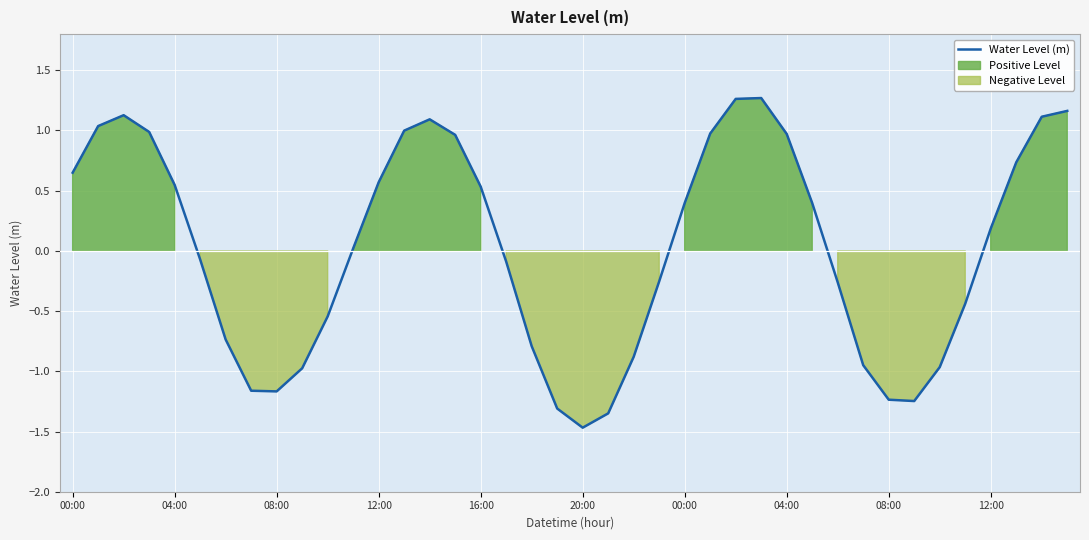

Does the chart display data point markers on the line(s)?

No